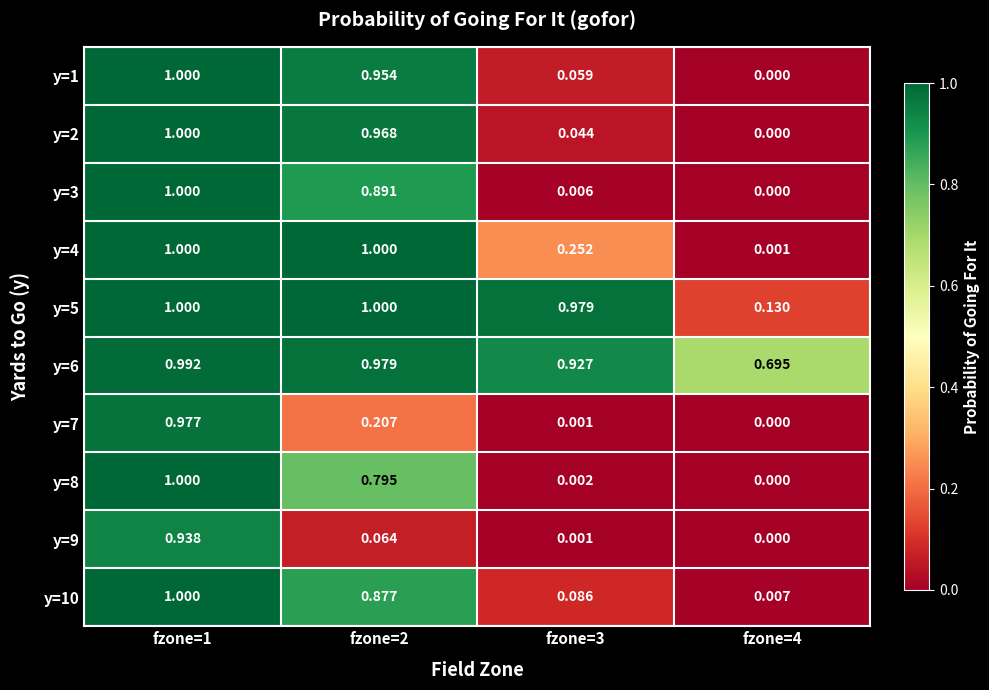

Is the value of y=6 at fzone=3 greater than the value of y=5 at fzone=2?

No